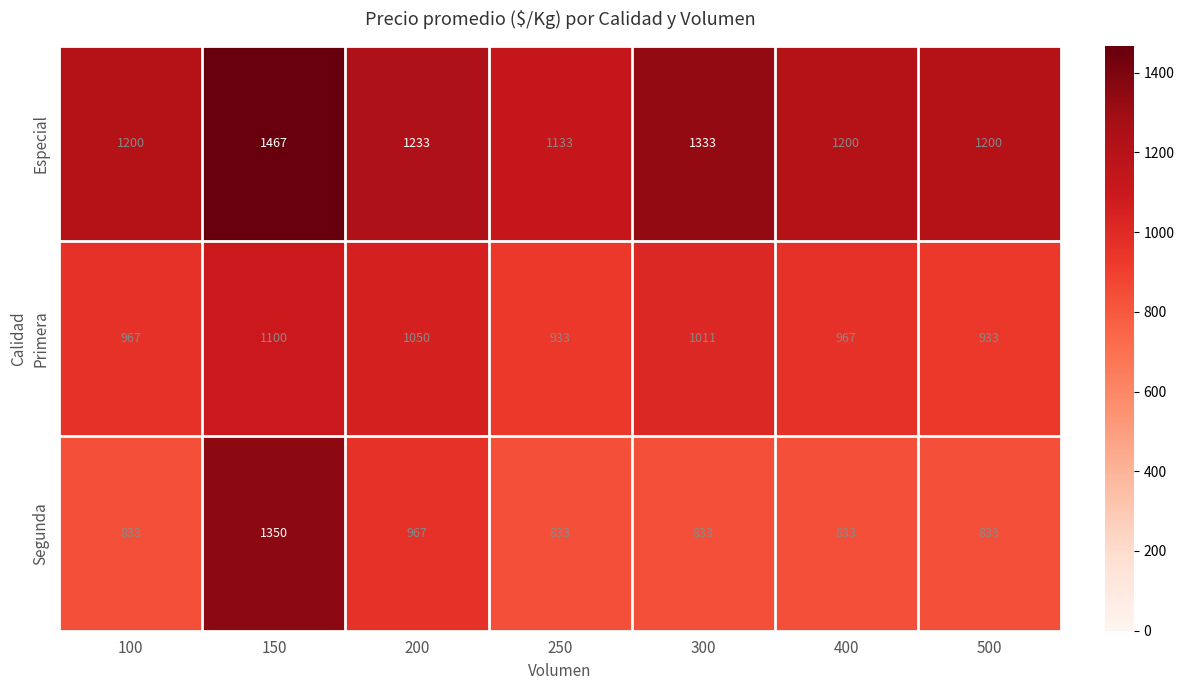

Rank the series by their maximum value, from highest to lowest.

Especial, Segunda, Primera